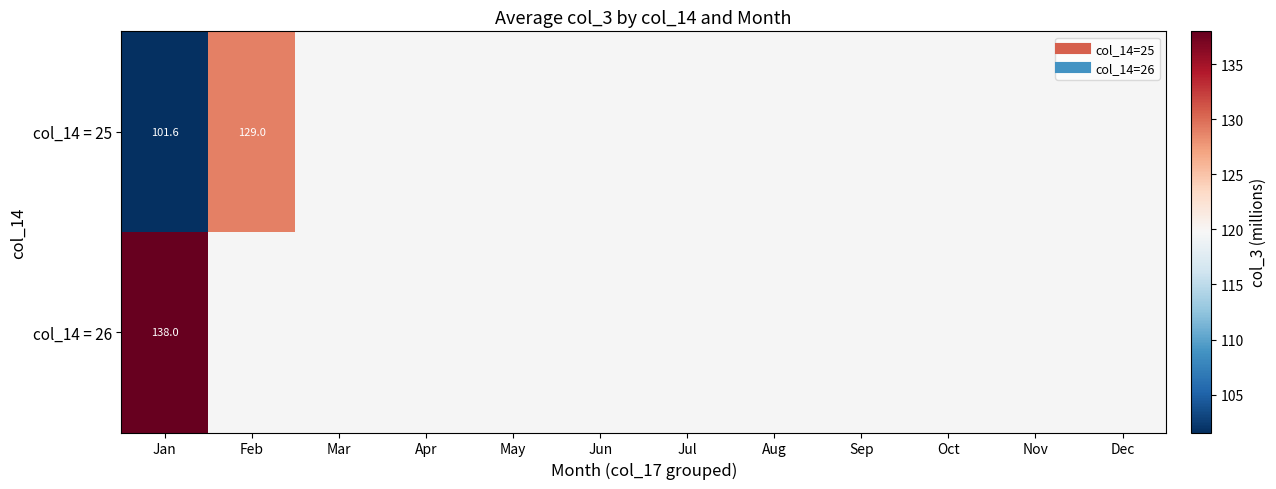

What is the maximum value for col_14 = 26?

138.0